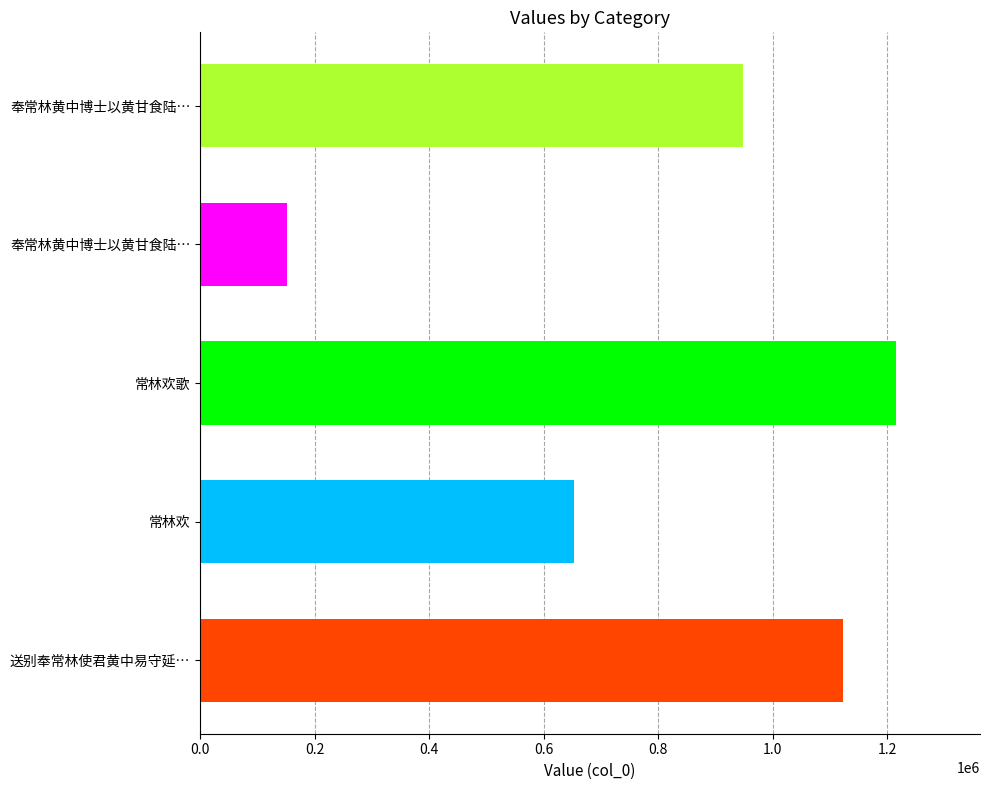

How many distinct data groups are displayed?

1